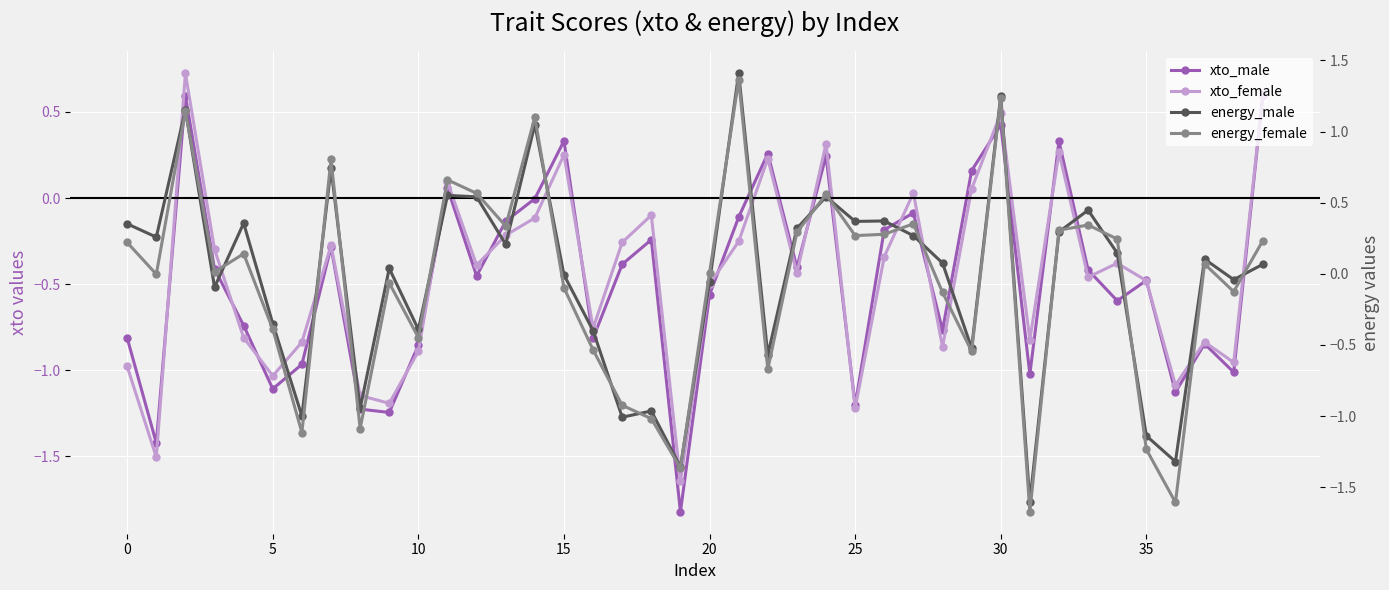

What are all the series names shown in the legend?

xto_male, xto_female, energy_male, energy_female